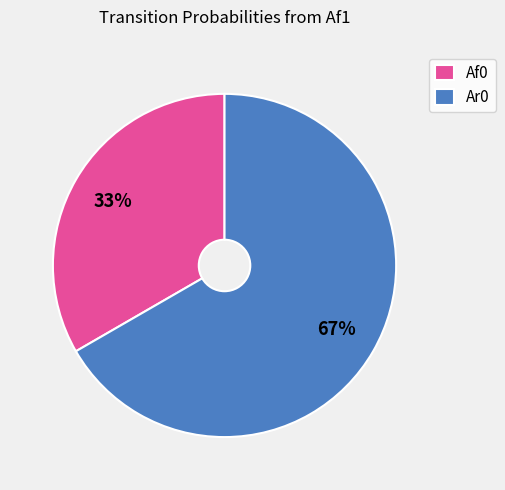

To the nearest percent, what percentage of the pie is Ar0?

67%